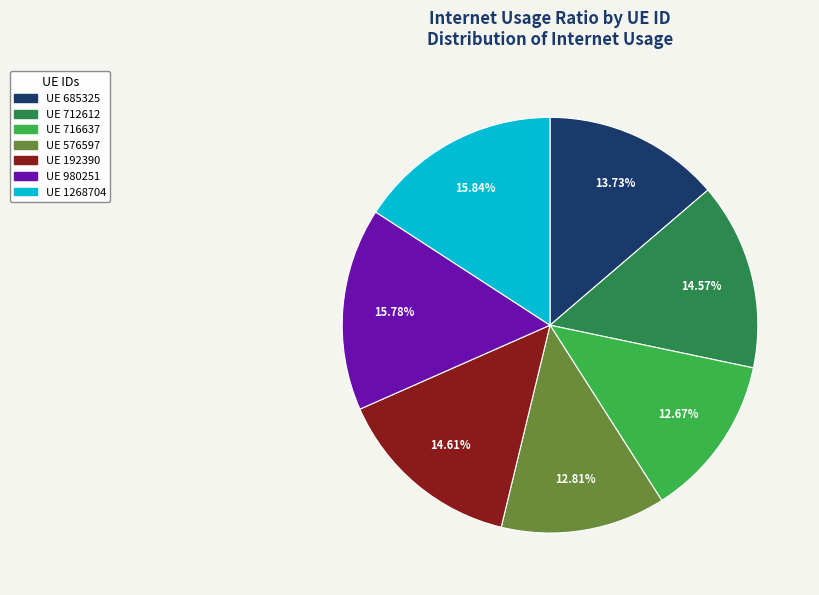

To the nearest percent, what is the average slice percentage?

14%